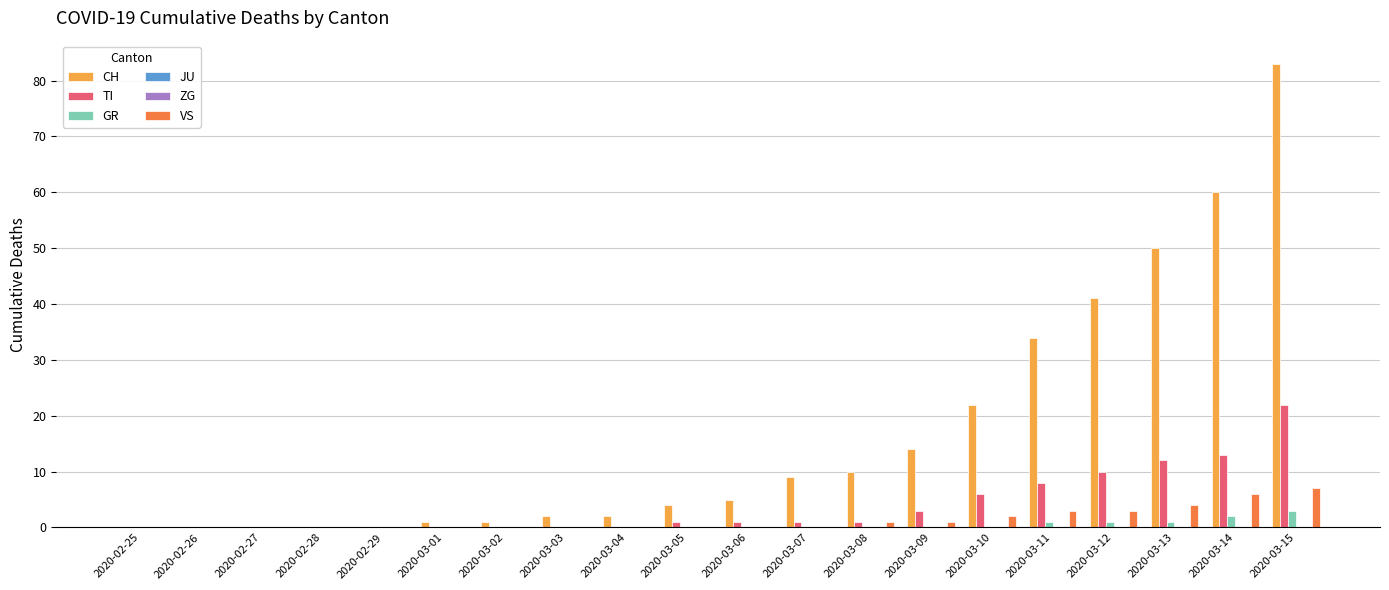

At which label is TI closest to 11?

2020-03-12